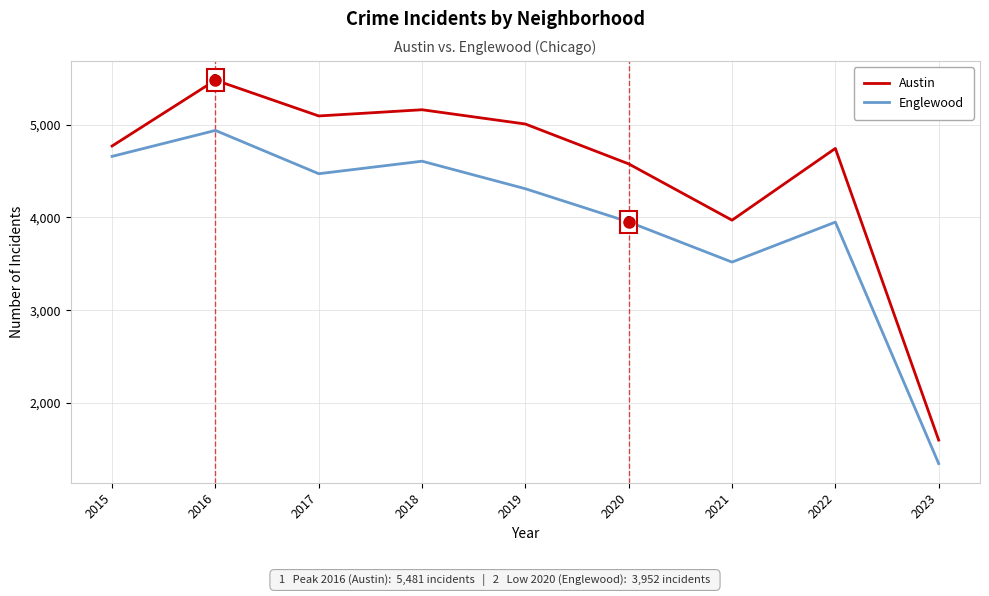

At which label does Austin reach its minimum?

2023